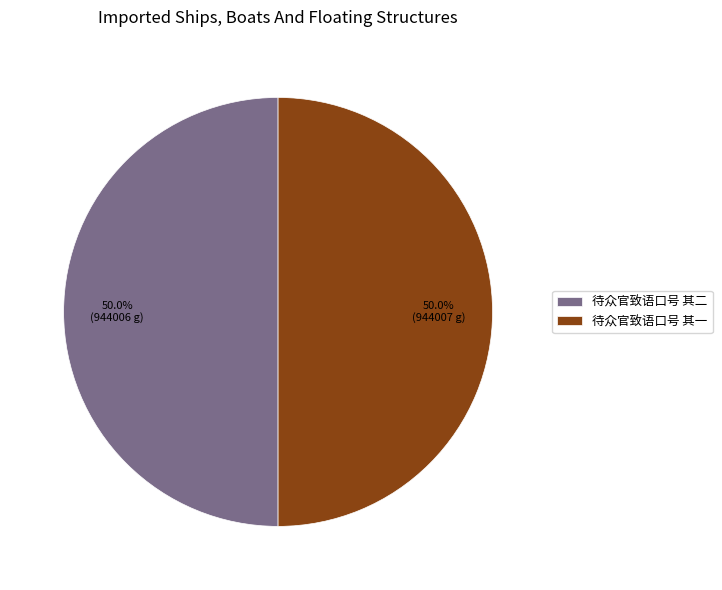

What is the total percentage of 待众官致语口号 其二 and 待众官致语口号 其一?

100.0%